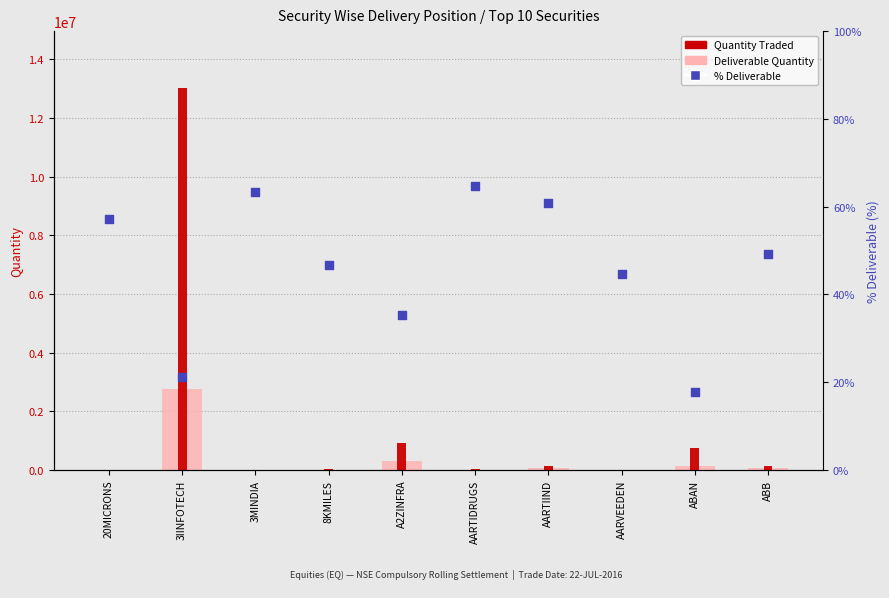

Which series contains the highest Y value?

Quantity Traded